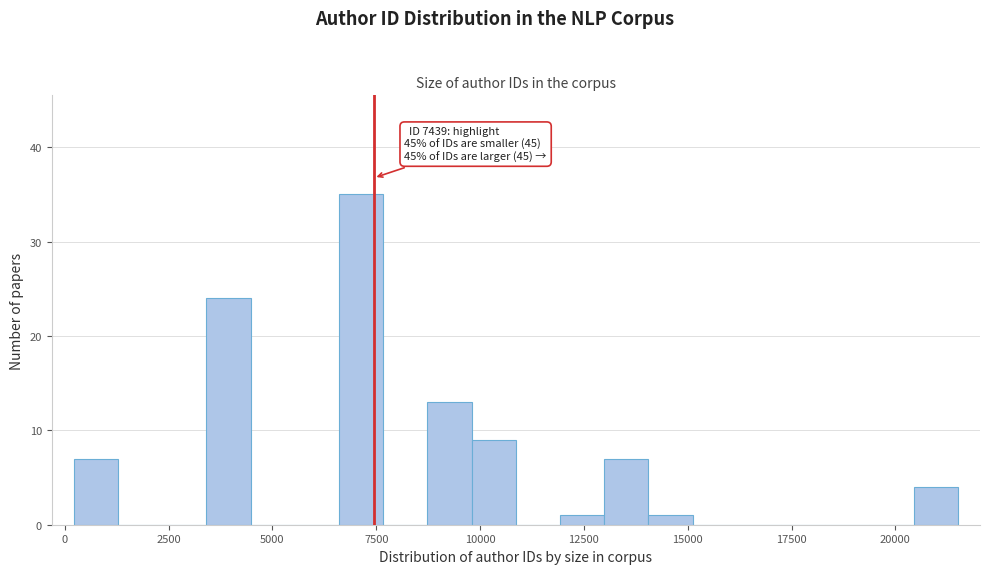

Read against the x-axis, roughly where is the centre of the tallest bar?

7000